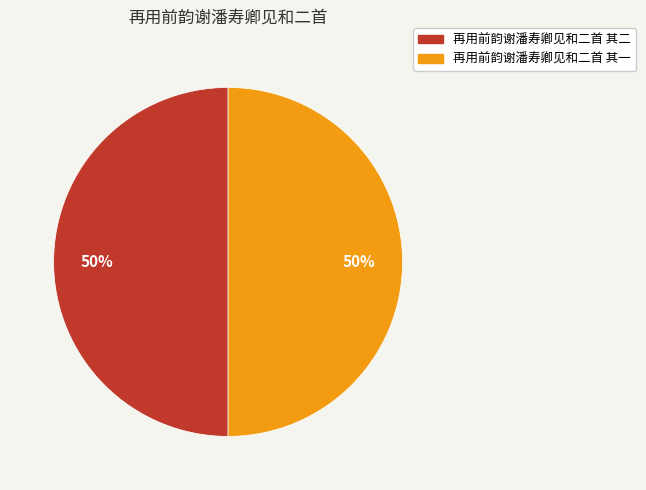

To the nearest percent, what percentage of the pie is 再用前韵谢潘寿卿见和二首 其二?

50%